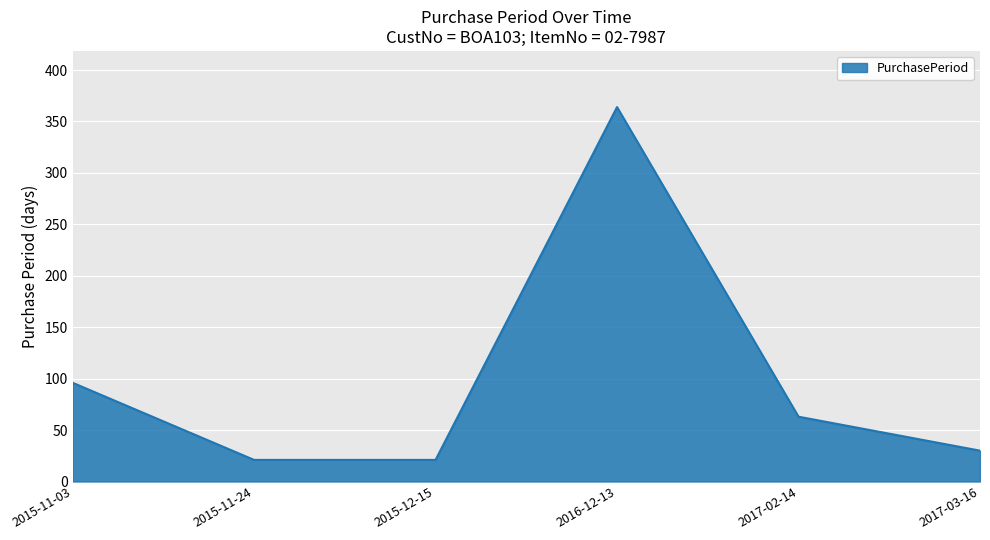

What is the greatest value displayed?

364